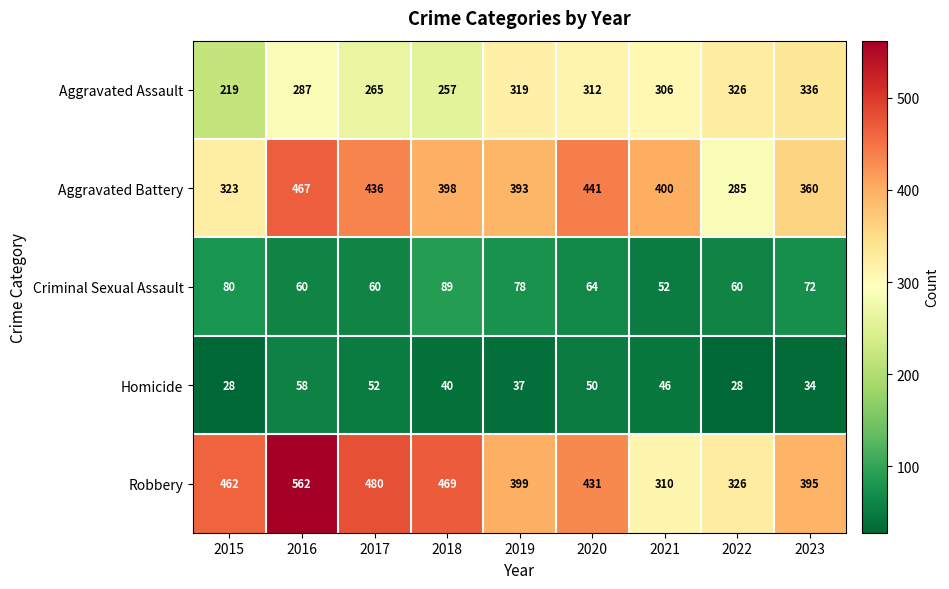

At how many categories does at least one series exceed 189?

9